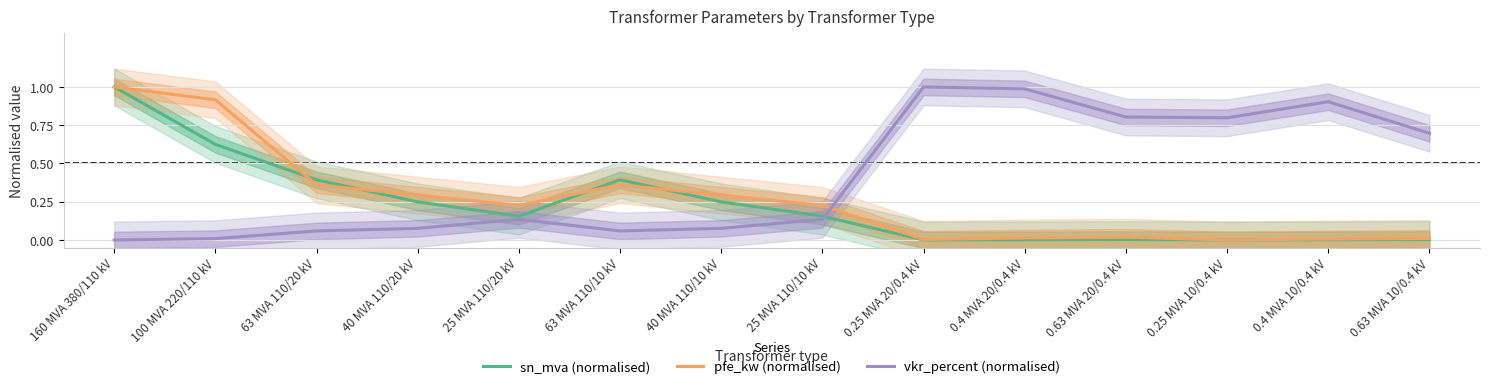

What position from the left is 40 MVA 110/20 kV?

4